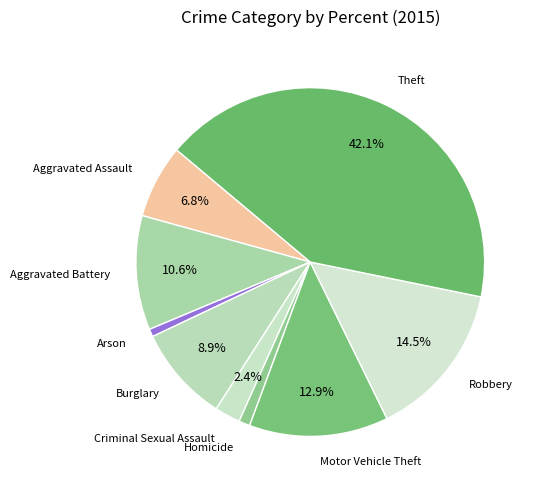

To the nearest percent, what portion does Burglary represent?

9%